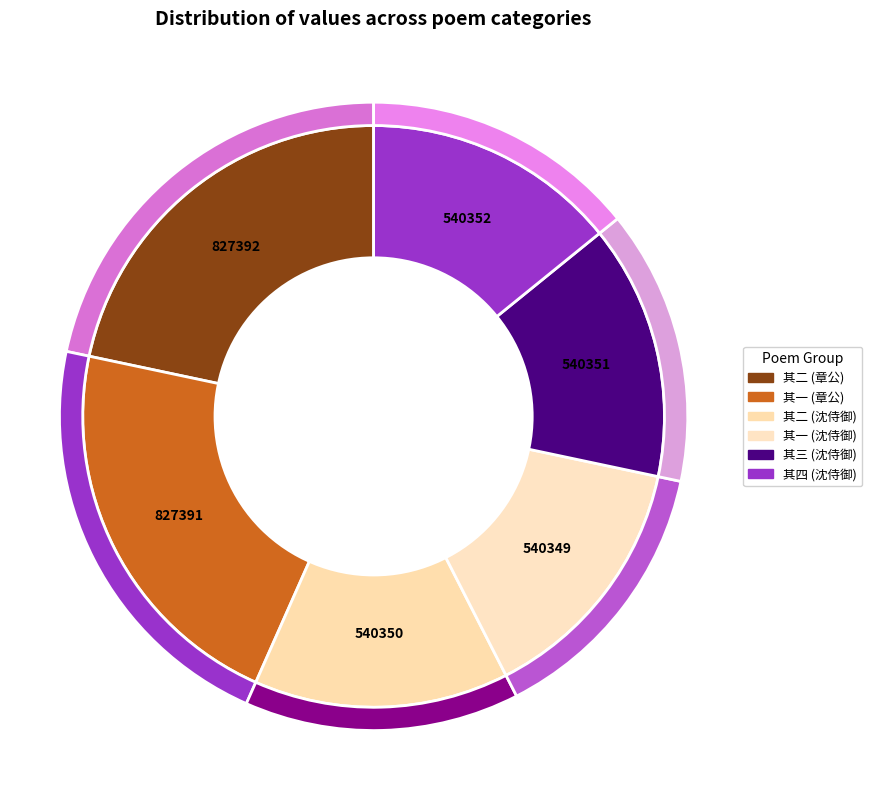

Is 沈侍御汝材按秦至耀州而卒为四绝挽之 其三 the majority of the pie?

No